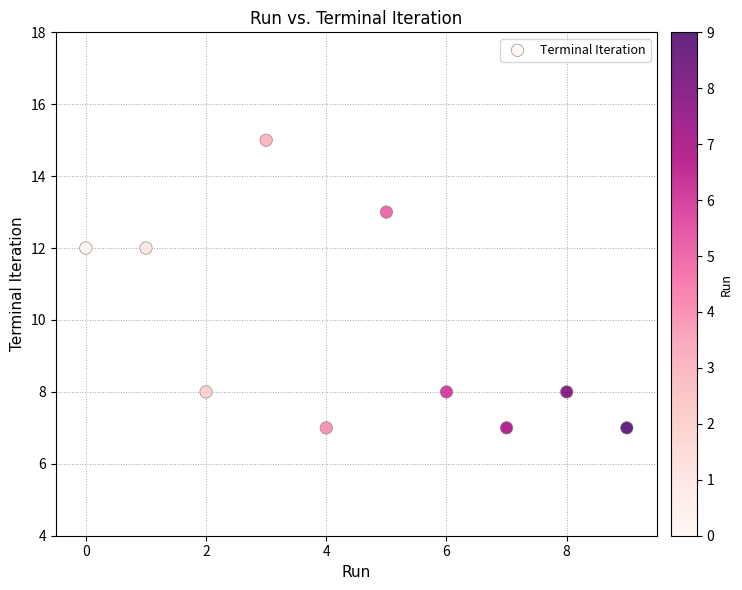

What is the range of Y values (max minus min)?

8